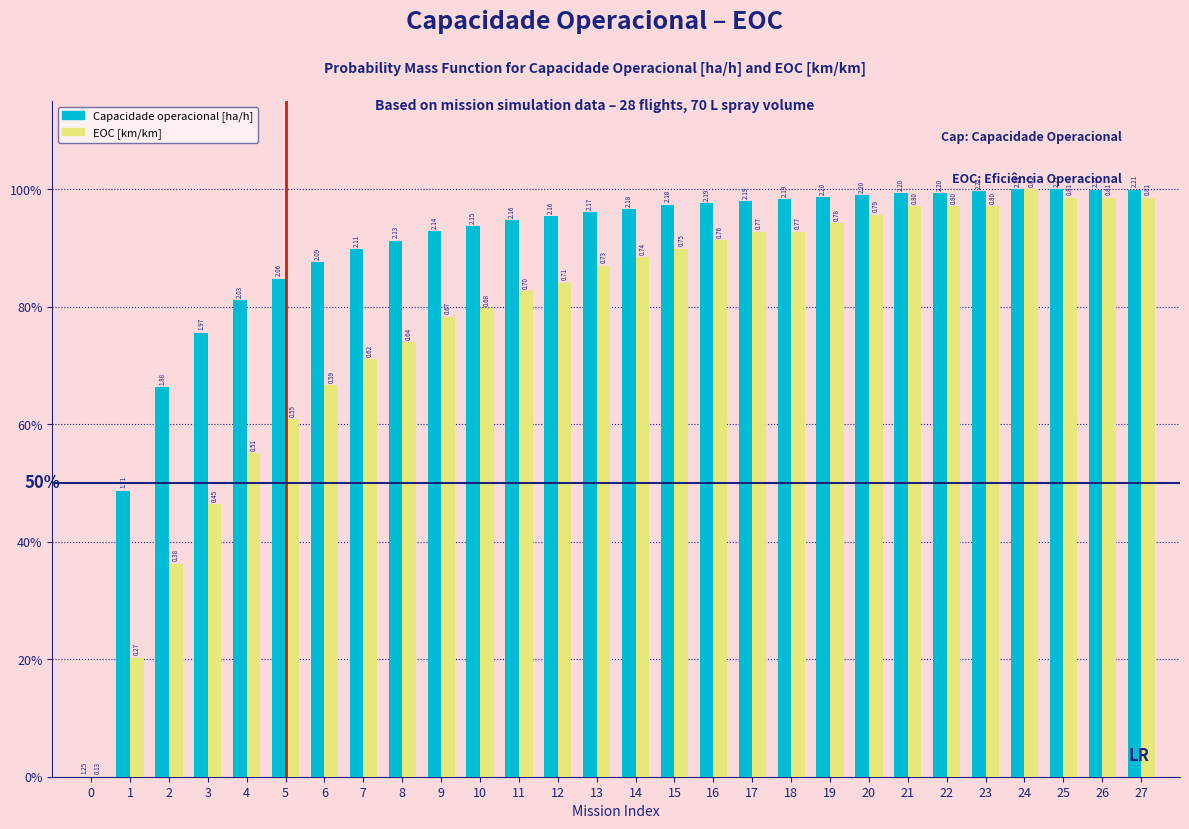

Does the chart contain stacked bars?

No